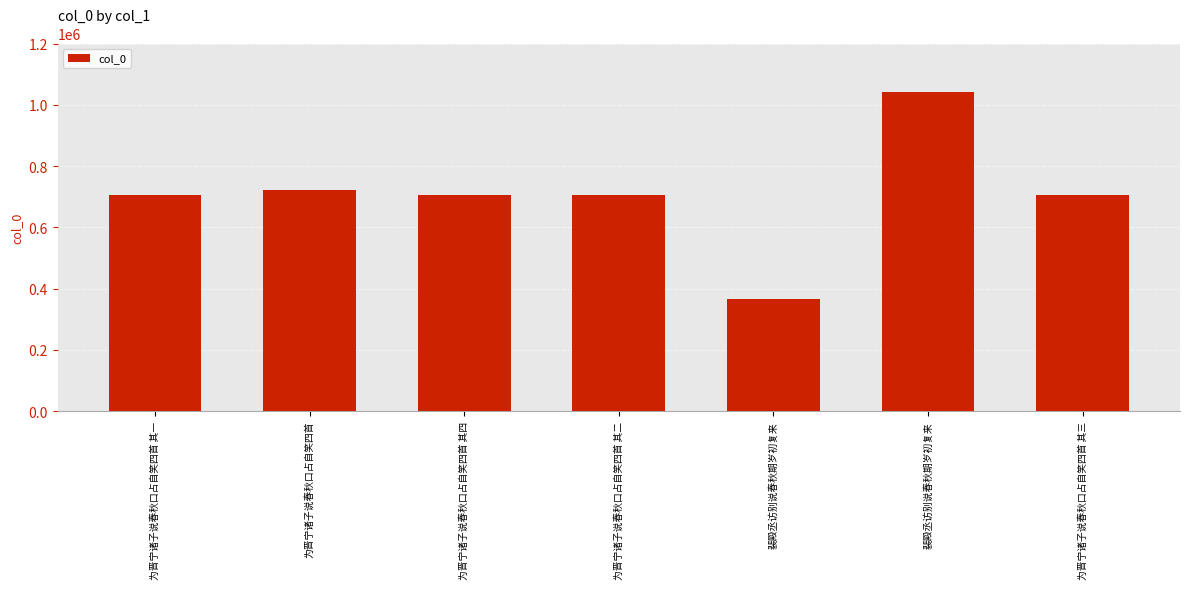

Are the bars grouped side by side (vs. stacked)?

No